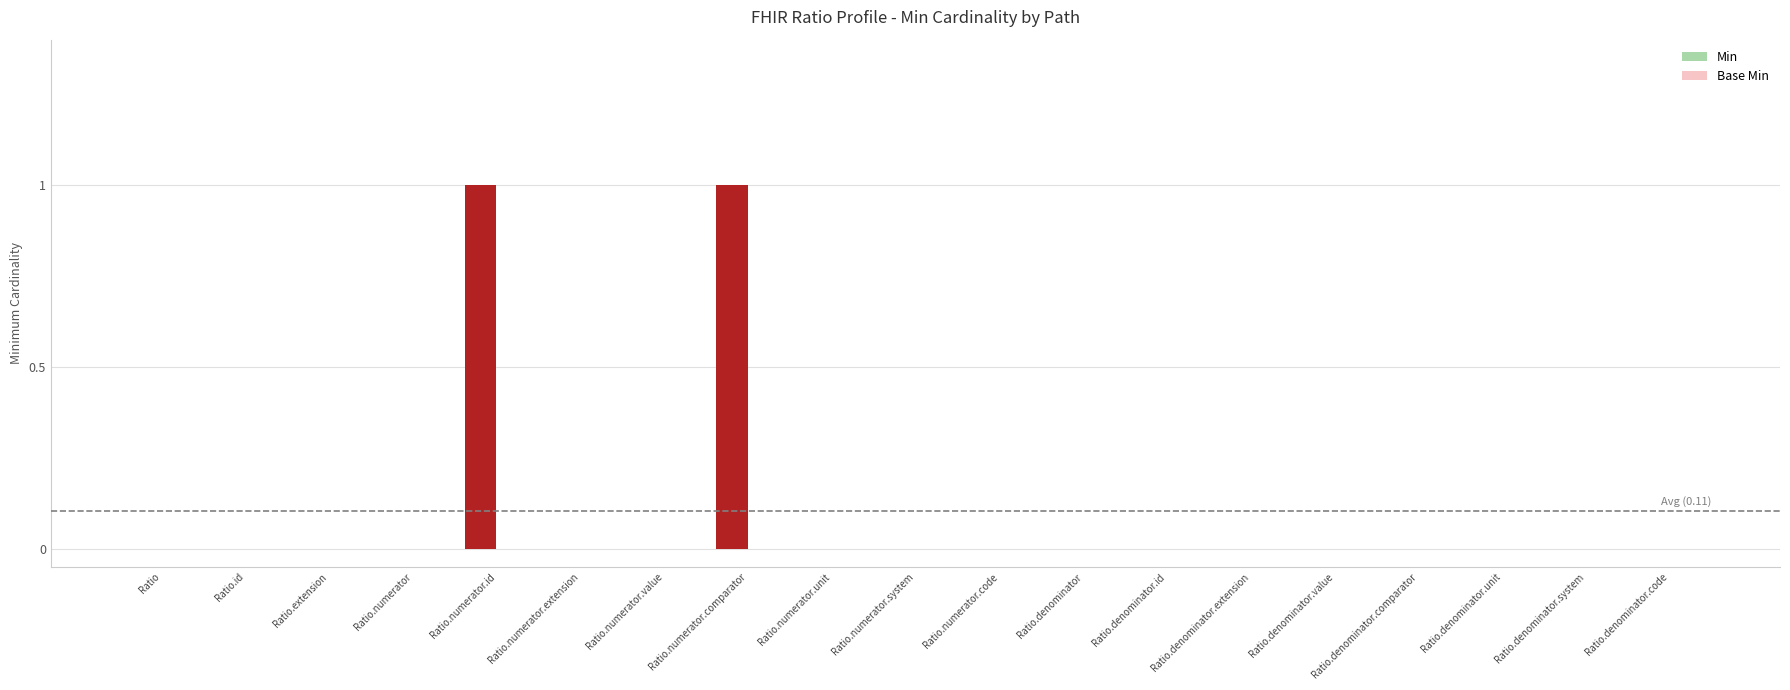

Which has a higher value, Ratio.numerator.comparator or Ratio.denominator.value?

Ratio.numerator.comparator